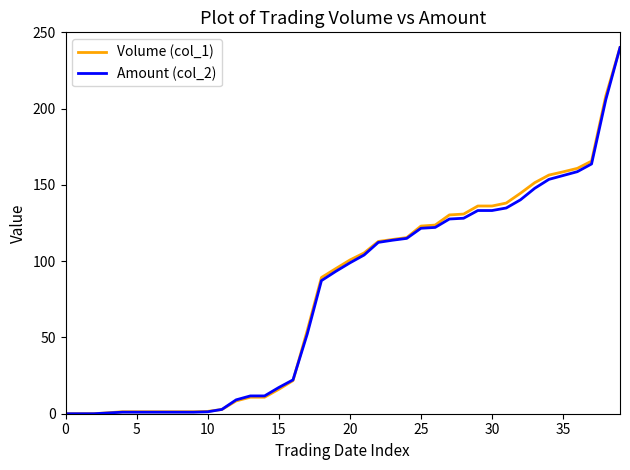

What is the average value of the Volume (col_1) series?

79.3